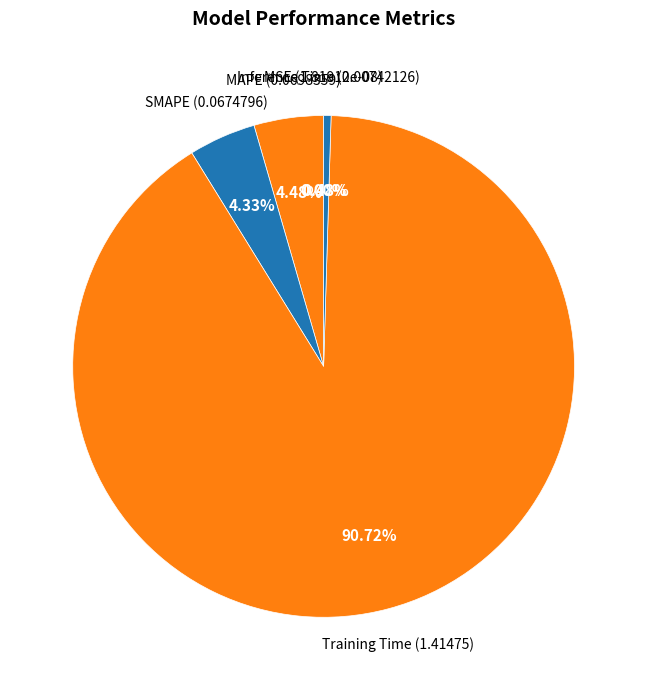

Do Inference Time and SMAPE together represent more than half of the pie?

No